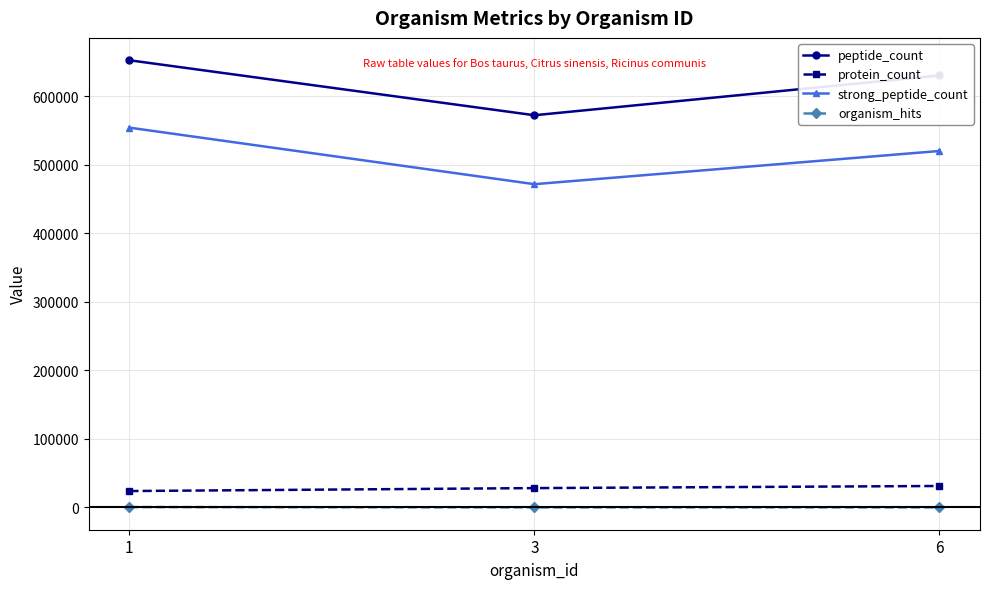

What is the lowest value of the strong_peptide_count series?

471745